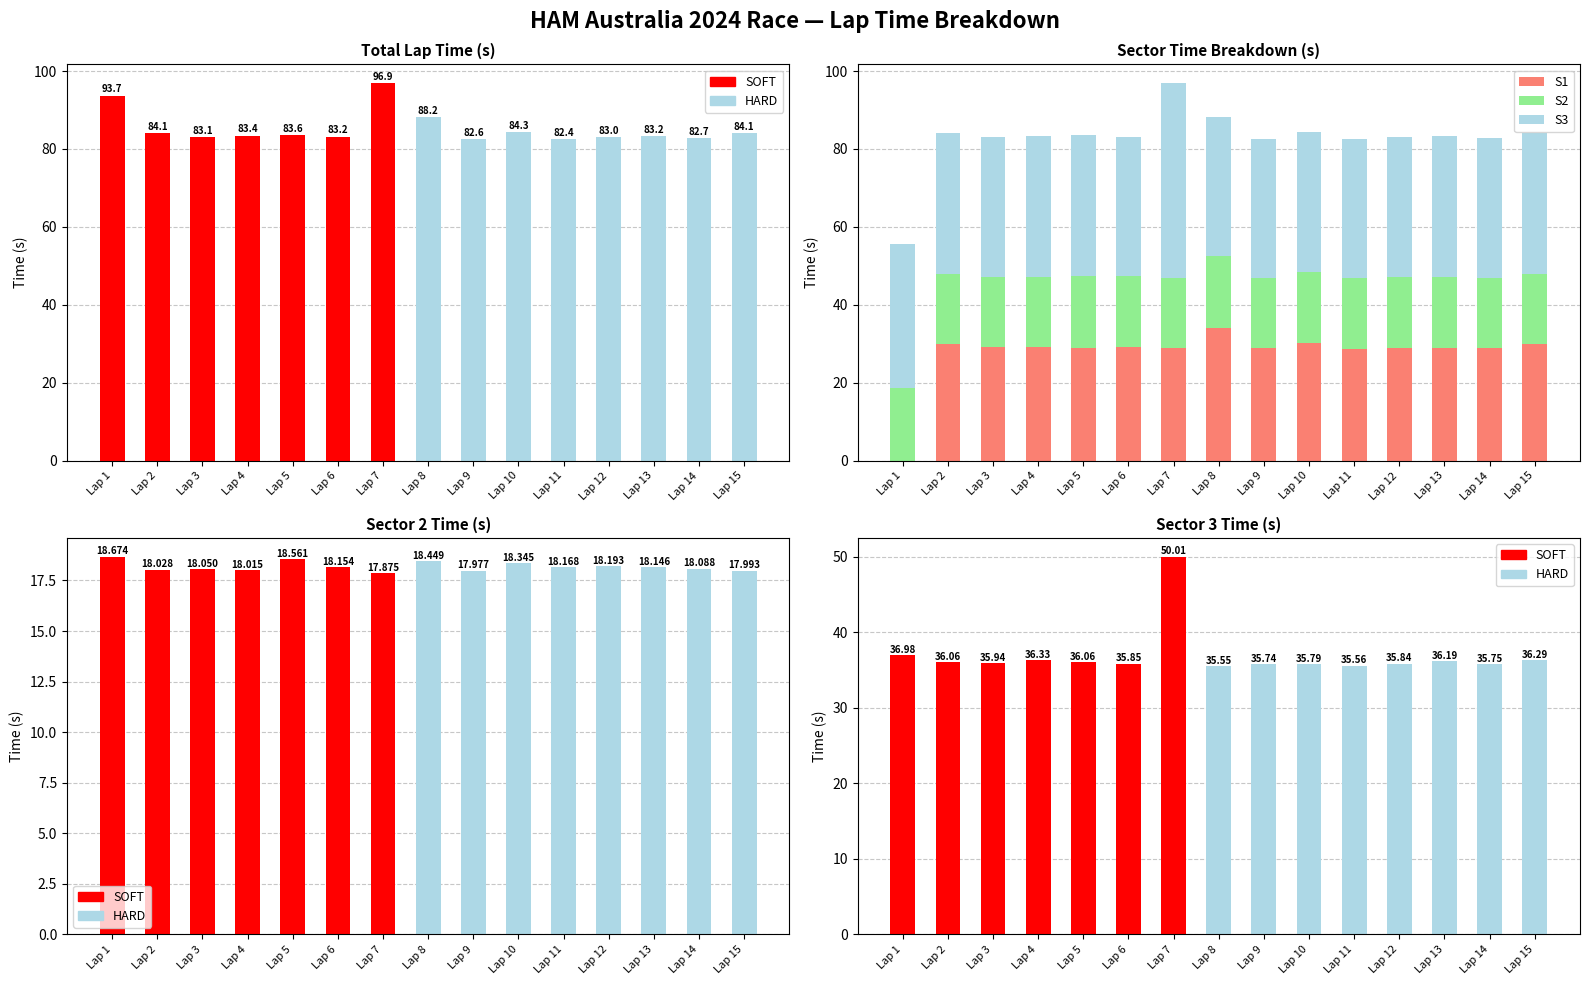

What is the maximum value shown in the chart?

96.9